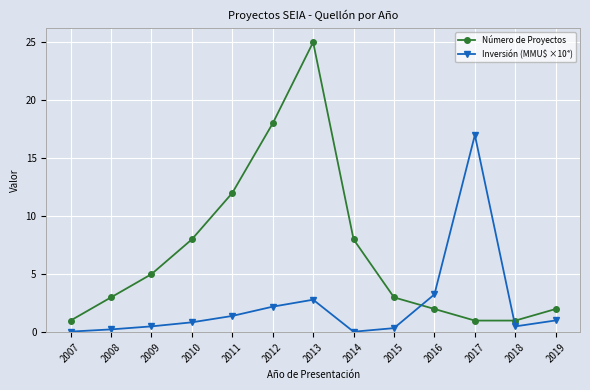

True or false: Número de Proyectos has more than 0 points higher than both neighbors.

True